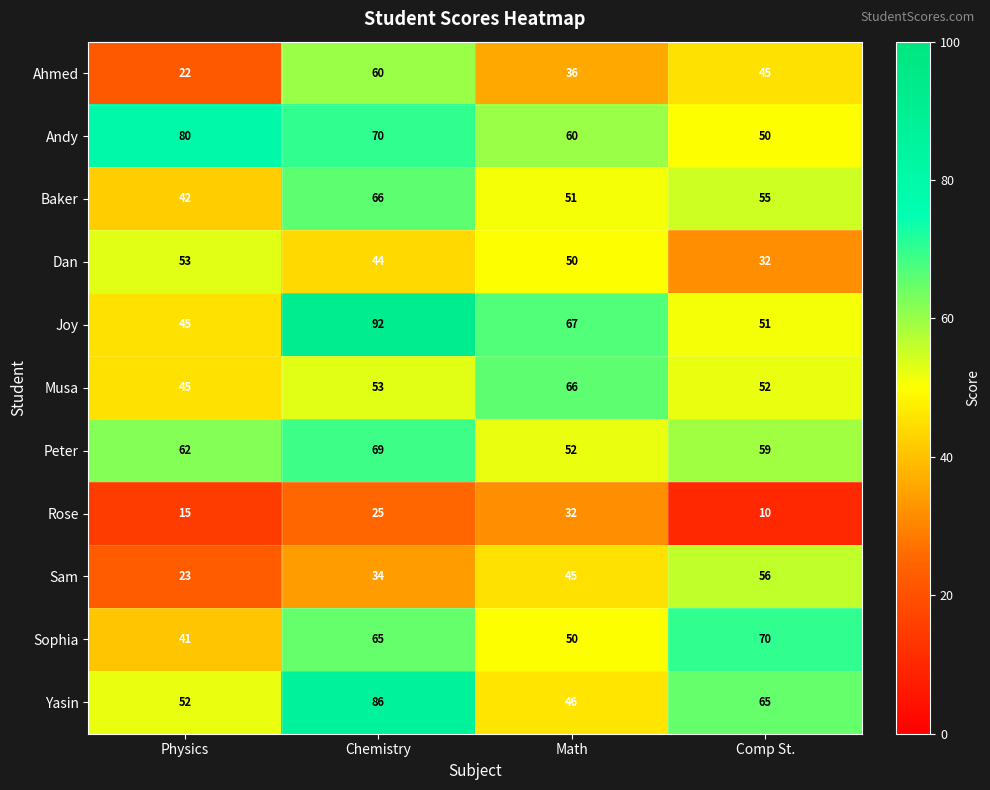

How many distinct data groups are displayed?

11